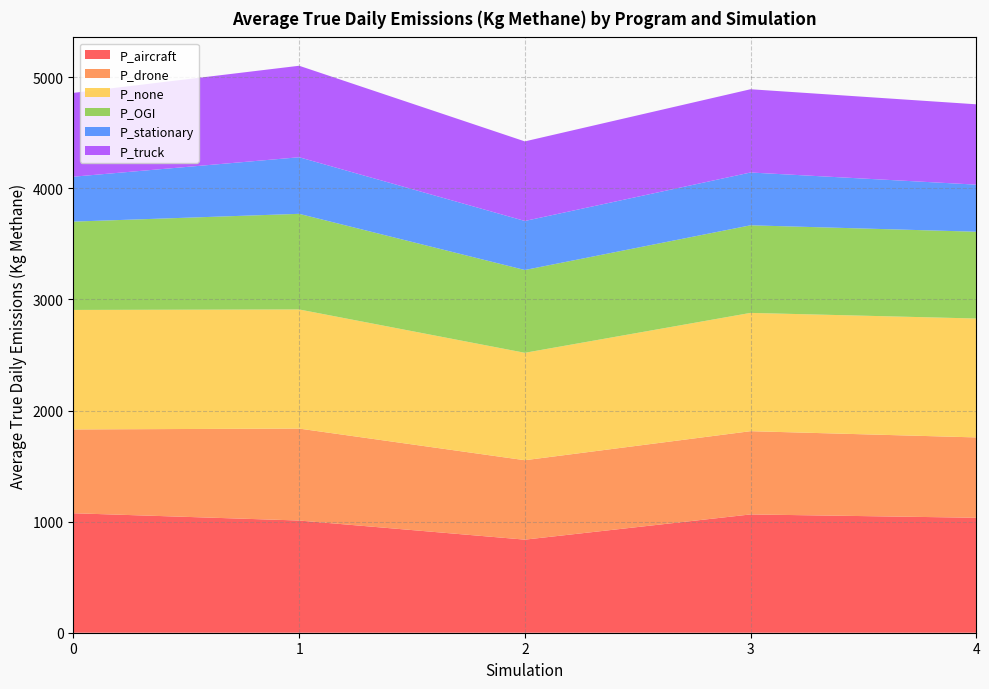

Reading left to right, transcribe all the data shown in this chart.

P_aircraft: 0=1075.6	1=1010.1	2=837.9	3=1064.9	4=1034.9
P_drone: 0=754.5	1=827.6	2=714.9	3=749.4	4=723.3
P_none: 0=1075.6	1=1072.2	2=967.0	3=1064.9	4=1070.4
P_OGI: 0=795.2	1=861.0	2=745.4	3=788.5	4=781.3
P_stationary: 0=404.4	1=509.4	2=441.3	3=475.4	4=423.9
P_truck: 0=754.5	1=823.6	2=716.4	3=749.4	4=723.2